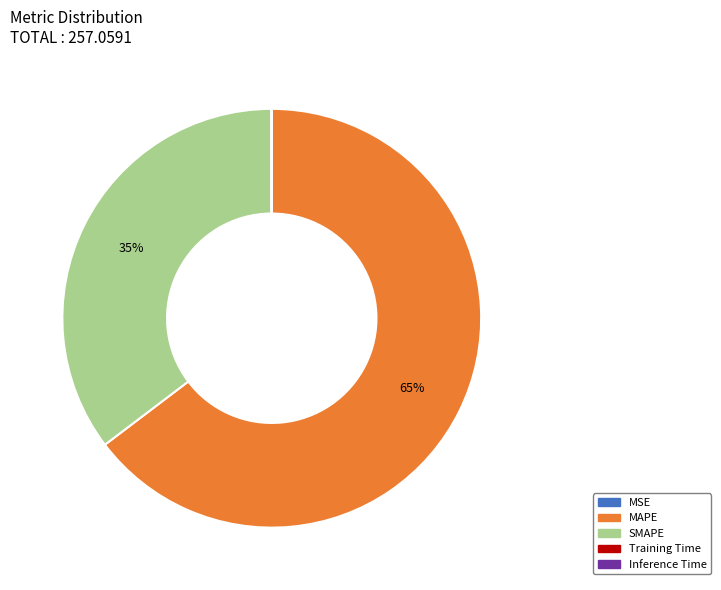

Is there any slice that represents more than half of the pie?

Yes